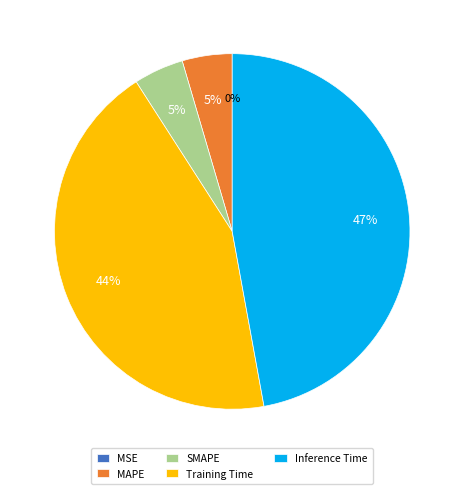

To the nearest percent, what is the difference between the largest and smallest slice percentages?

47%